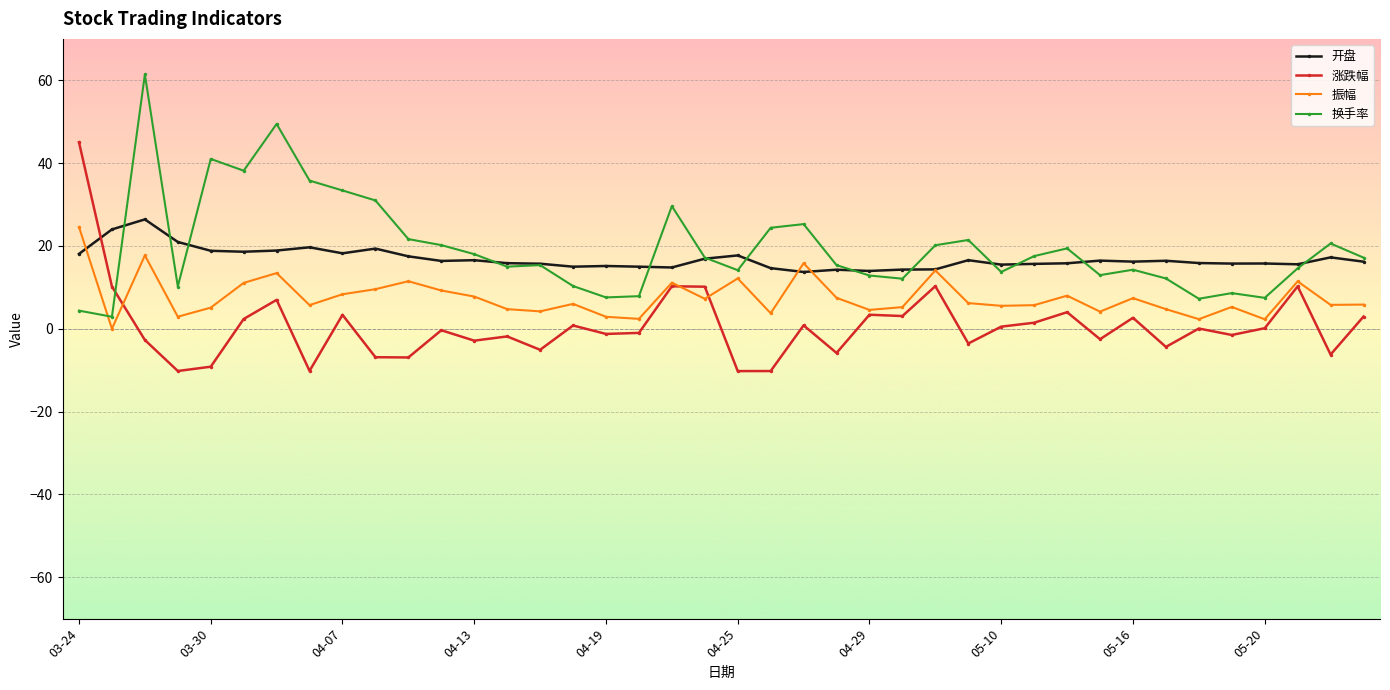

What is the maximum value for 涨跌幅?

45.0